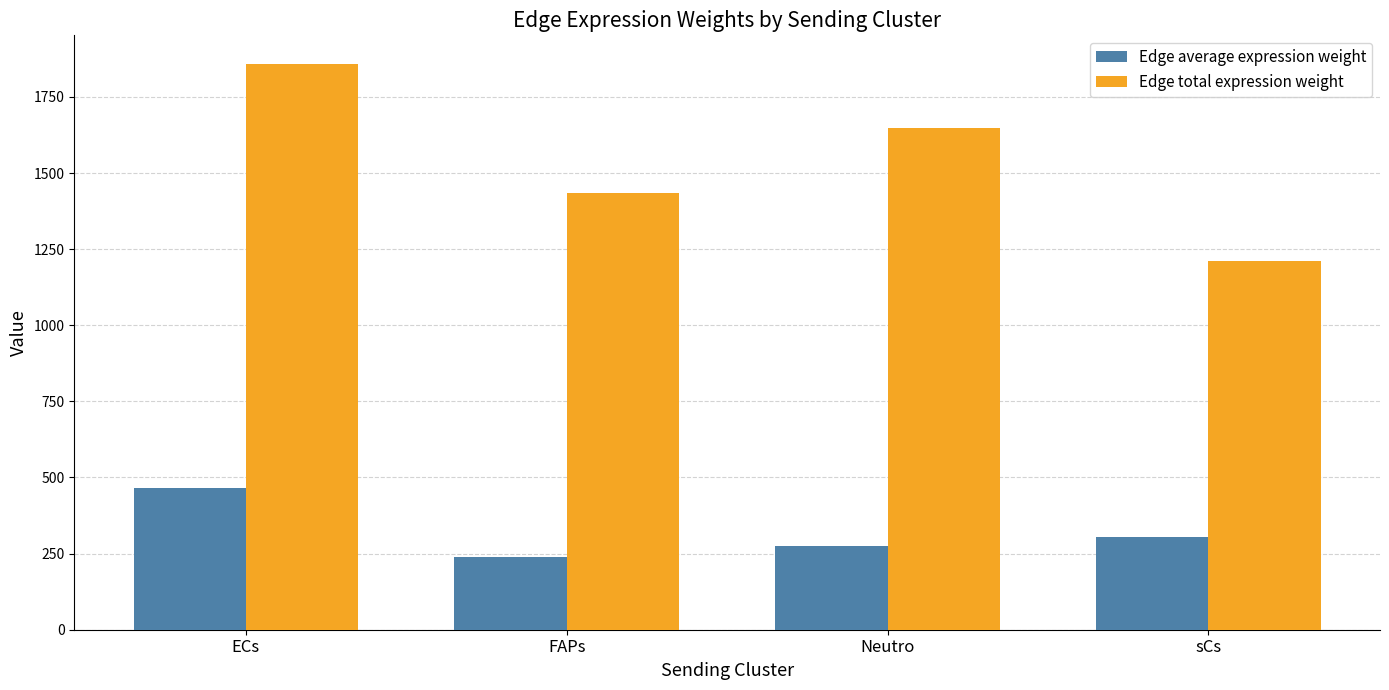

Reading left to right, extract all data points from this chart.

Edge average expression weight: 464.8	238.8	274.9	303.0
Edge total expression weight: 1859.2	1433.0	1649.2	1212.1